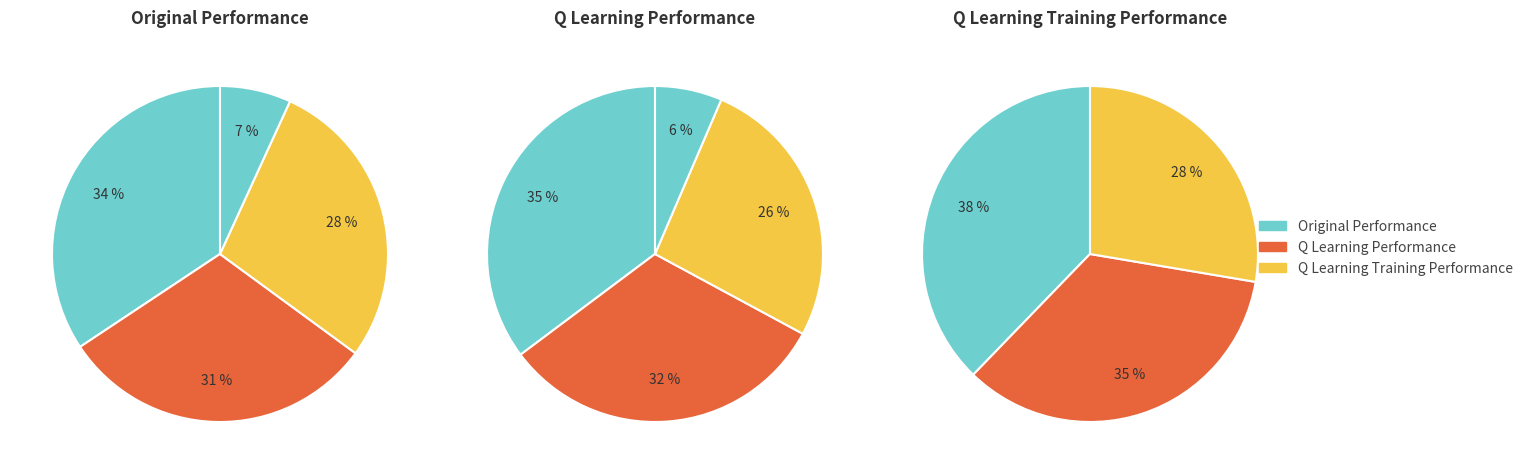

Do 425 and 103 together represent more than half of the pie?

No